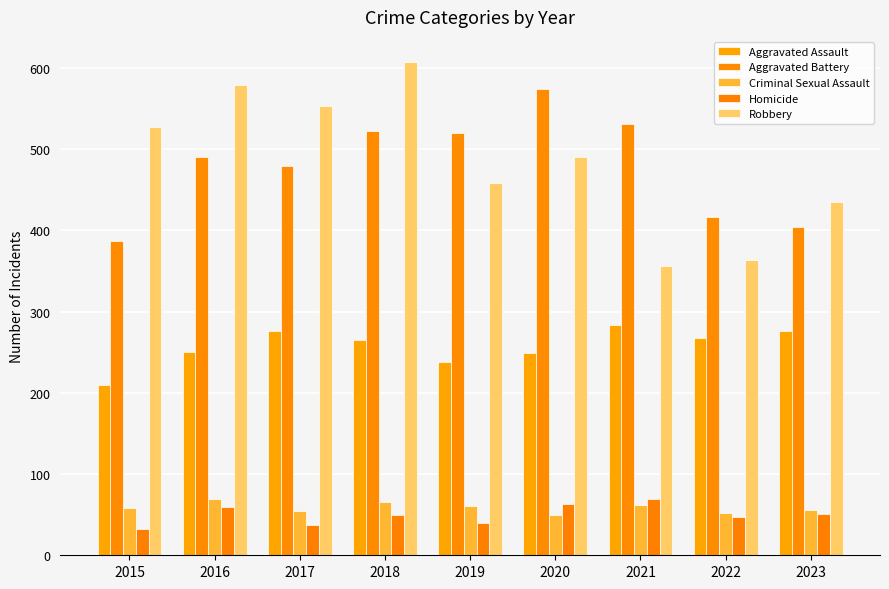

At which label does Aggravated Assault reach its minimum?

2015